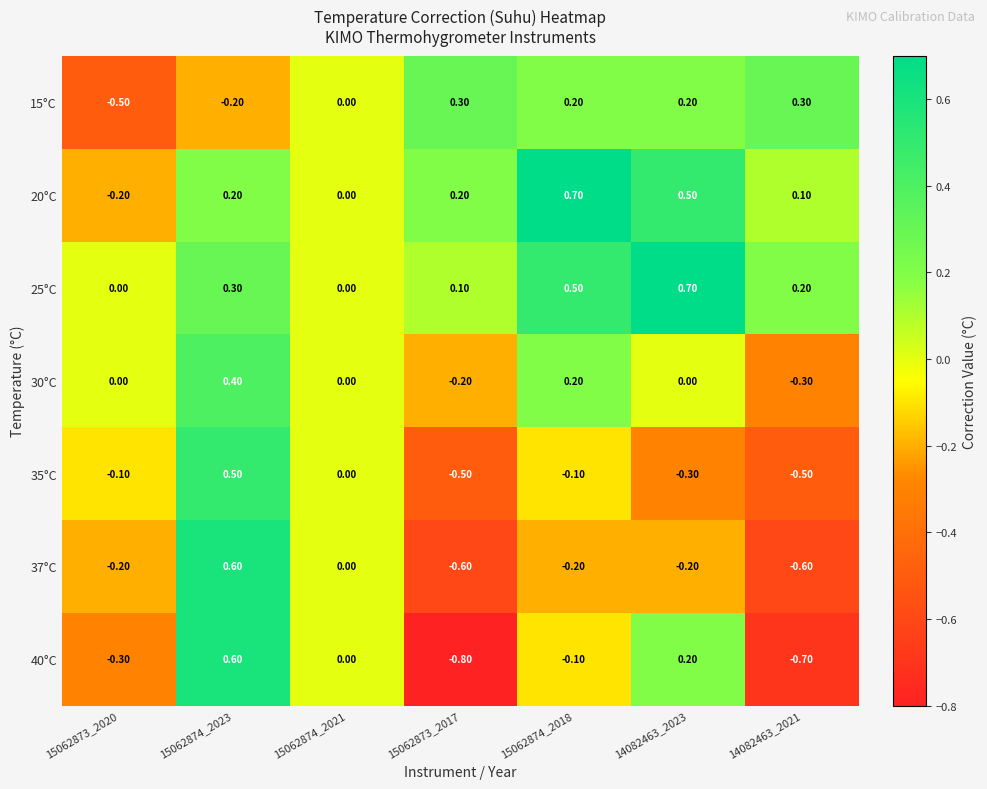

At which category is the sum across all series the highest?

15062874_2023